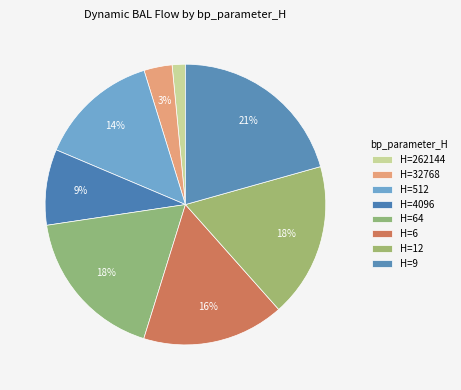

Rank the categories by value from lowest to highest.

262144, 32768, 4096, 512, 6, 12, 64, 9